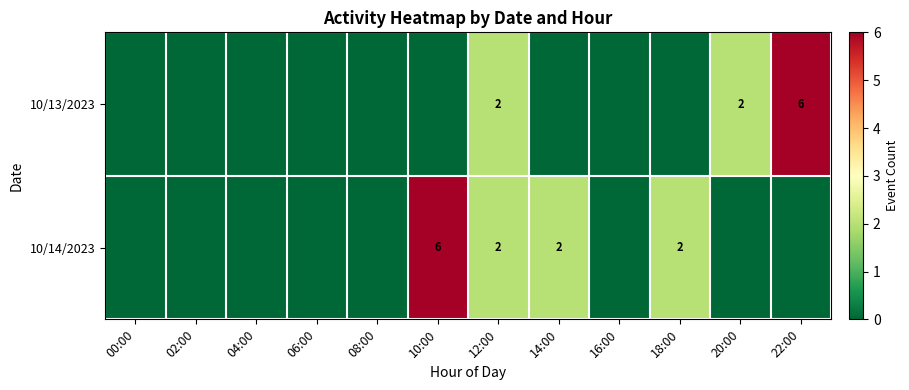

At which category does the chart reach its peak across all series?

22:00